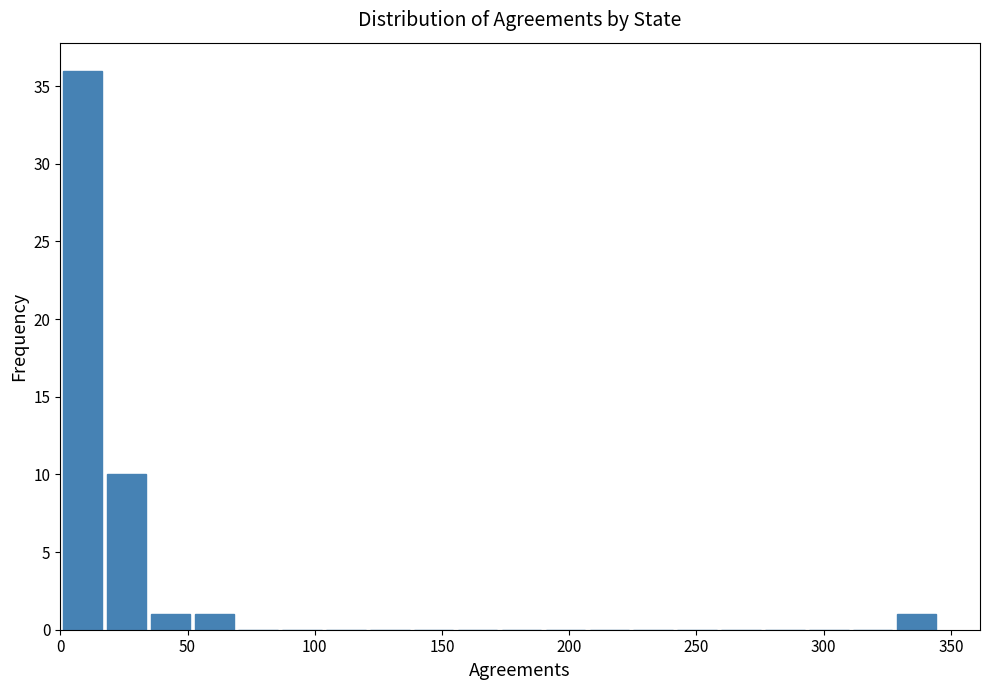

Read against the x-axis, roughly where is the centre of the tallest bar?

10